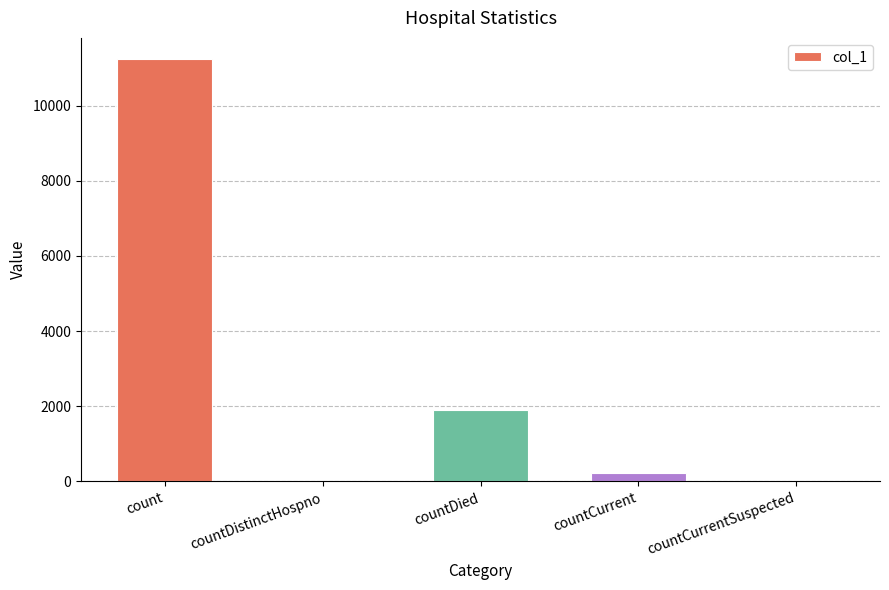

At which label is the value closest to 5621?

countDied